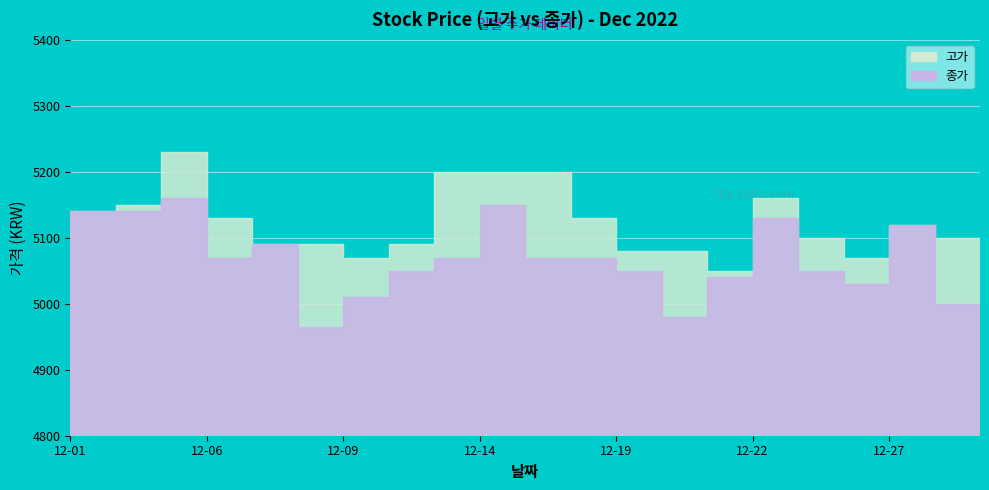

True or false: 고가 and 종가 cross at least once.

False